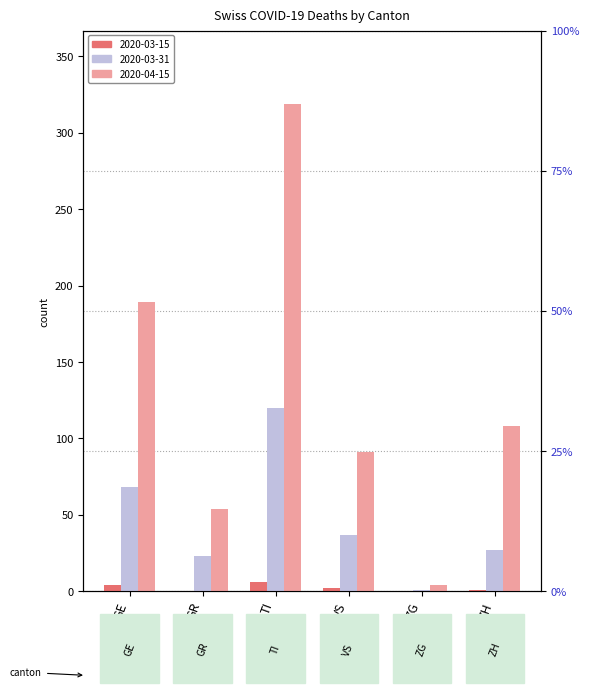

Between GR and ZH, which series saw the biggest shift?

2020-04-15